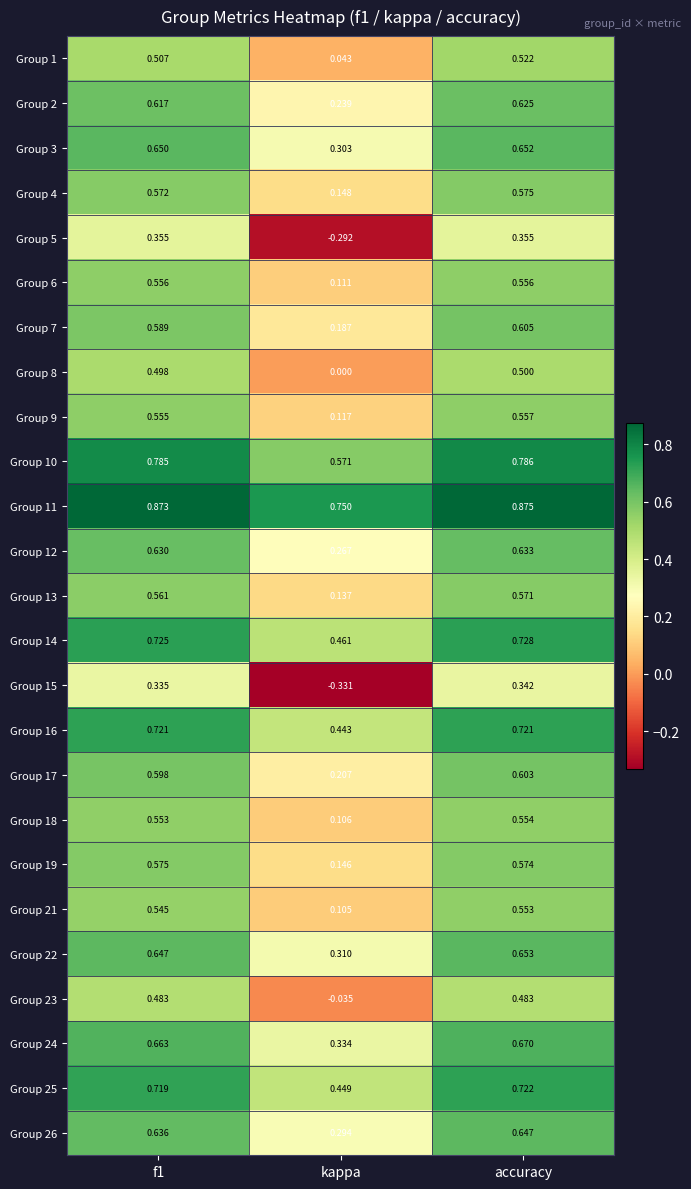

Is the value of Group 21 at accuracy greater than the value of Group 24 at f1?

No